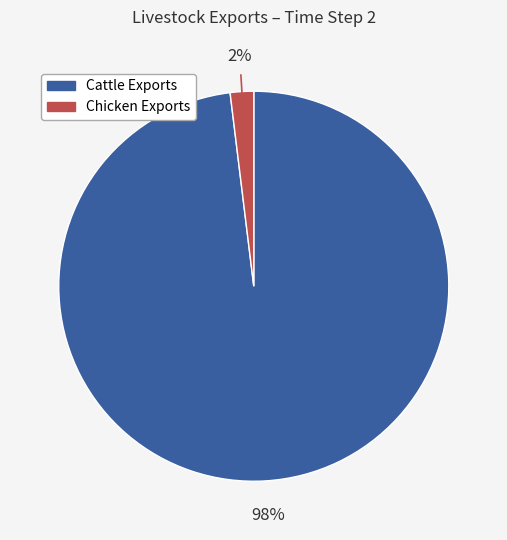

To the nearest percent, what is the difference between the largest and smallest slice percentages?

96%